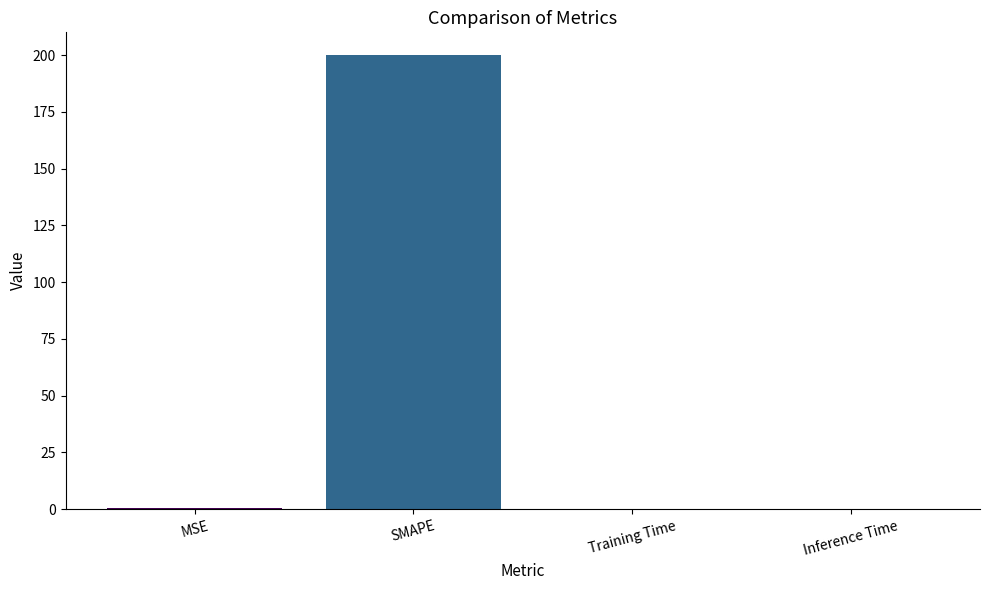

What is the change in value from SMAPE to Inference Time?

-200.0